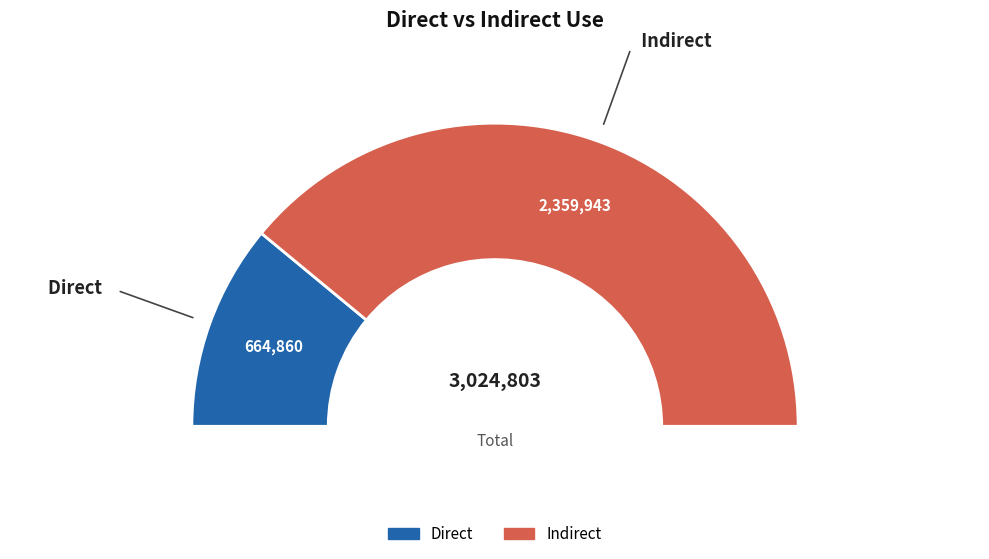

To the nearest percent, what percentage of the pie is direct?

22%